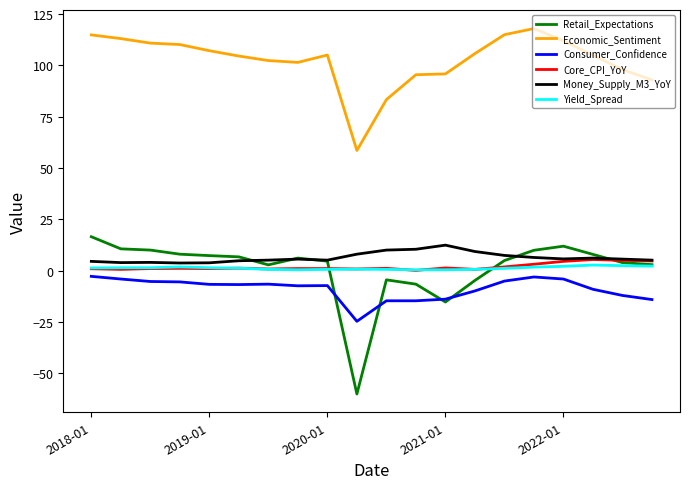

True or false: Economic_Sentiment and Consumer_Confidence cross at least once.

False